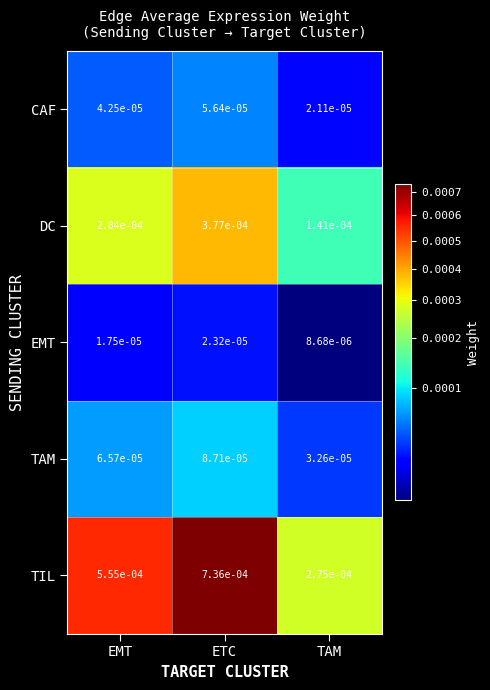

Where is TIL nearest to the value 0?

TAM